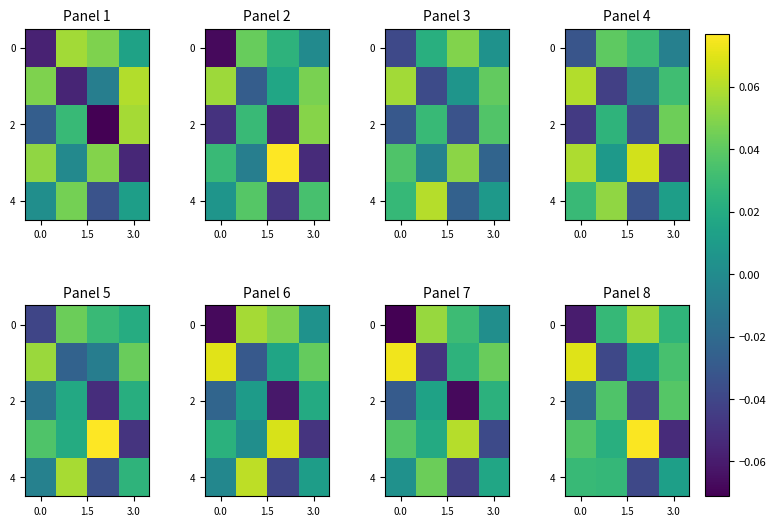

What is the maximum value shown in the chart?

0.1